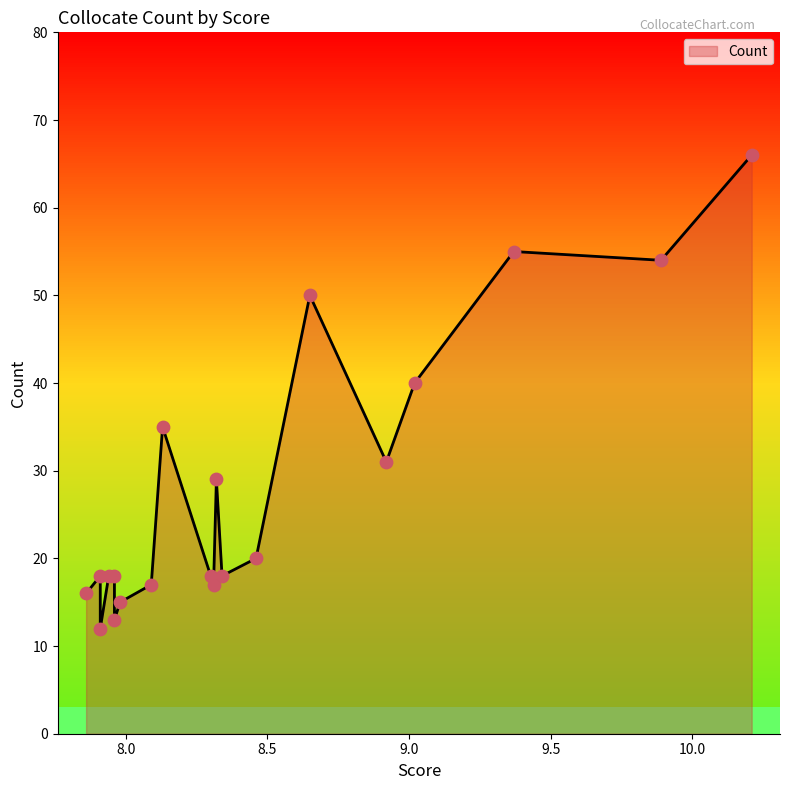

What is the ratio of the value at 9.02 to the value at 8.13?

1.1